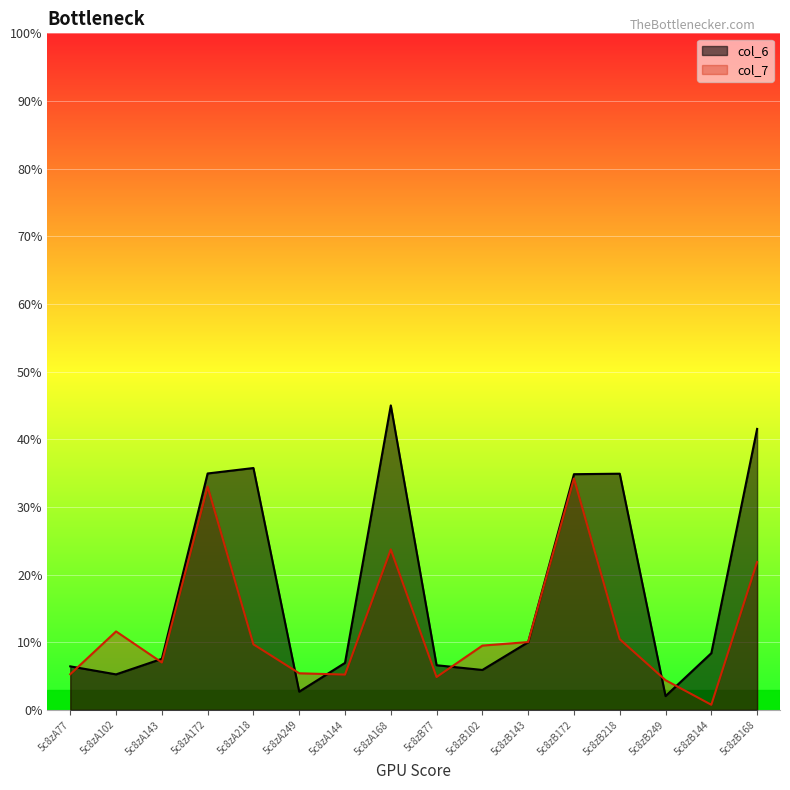

List the labels in order of col_6 value, smallest first.

5c8zB249, 5c8zA249, 5c8zA102, 5c8zB102, 5c8zA77, 5c8zB77, 5c8zA144, 5c8zA143, 5c8zB144, 5c8zB143, 5c8zB172, 5c8zB218, 5c8zA172, 5c8zA218, 5c8zB168, 5c8zA168